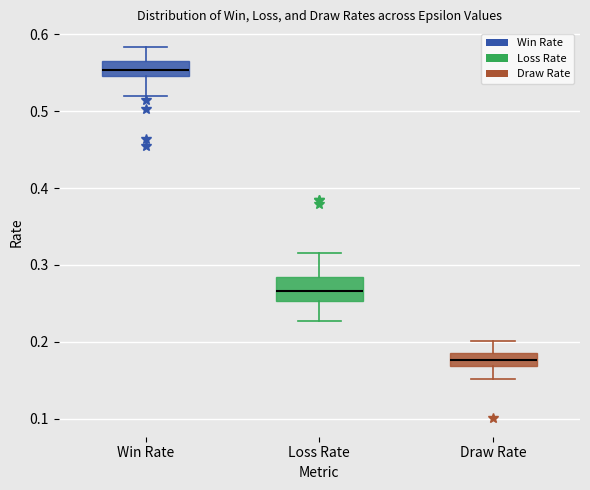

Reading left to right, read every box against the y-axis: the position of its median line, the range the box covers, and the ends of its whiskers. The values are not printed on the chart, so give them approximately, as read against the axis.

Win Rate: median 0.55 (inside the box), box 0.55 to 0.57, whiskers 0.52 to 0.58
Loss Rate: median 0.27, box 0.25 to 0.28, whiskers 0.23 to 0.32
Draw Rate: median 0.18, box 0.17 to 0.19, whiskers 0.15 to 0.20